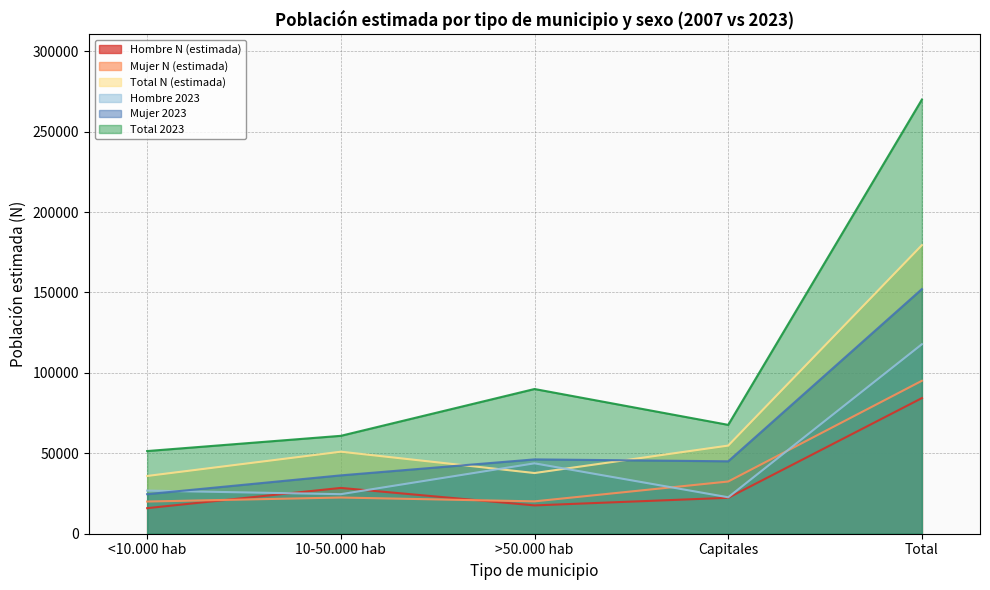

What is the spread (max minus min) of values at >50.000 hab?

72362